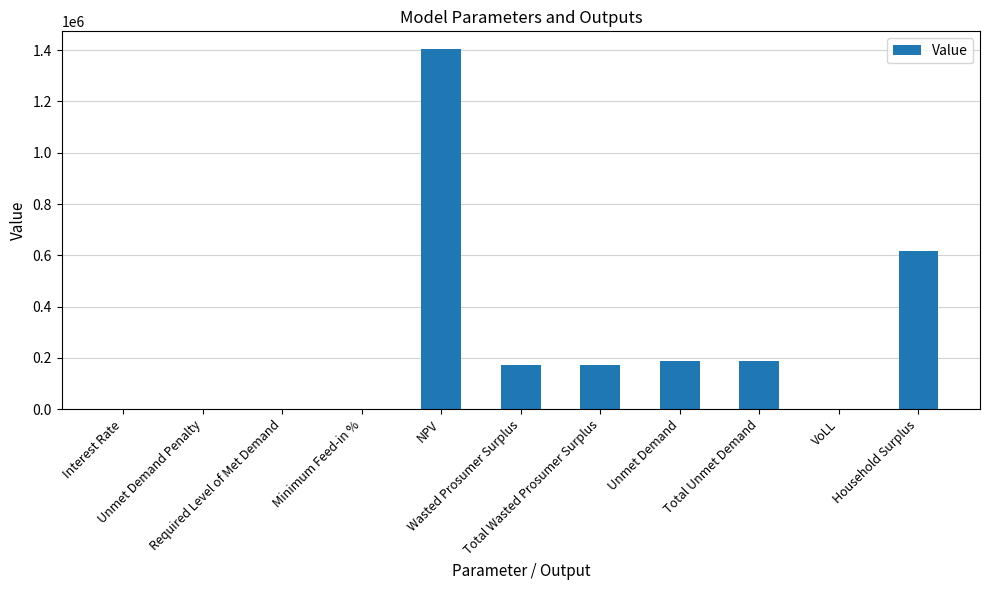

True or false: the data shows 2523111.5 at NPV.

False